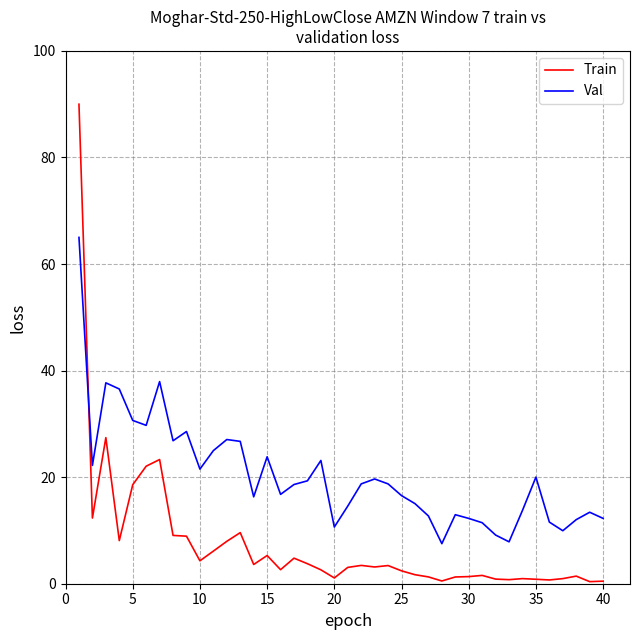

List the series in order of their peak value, lowest first.

Val, Train